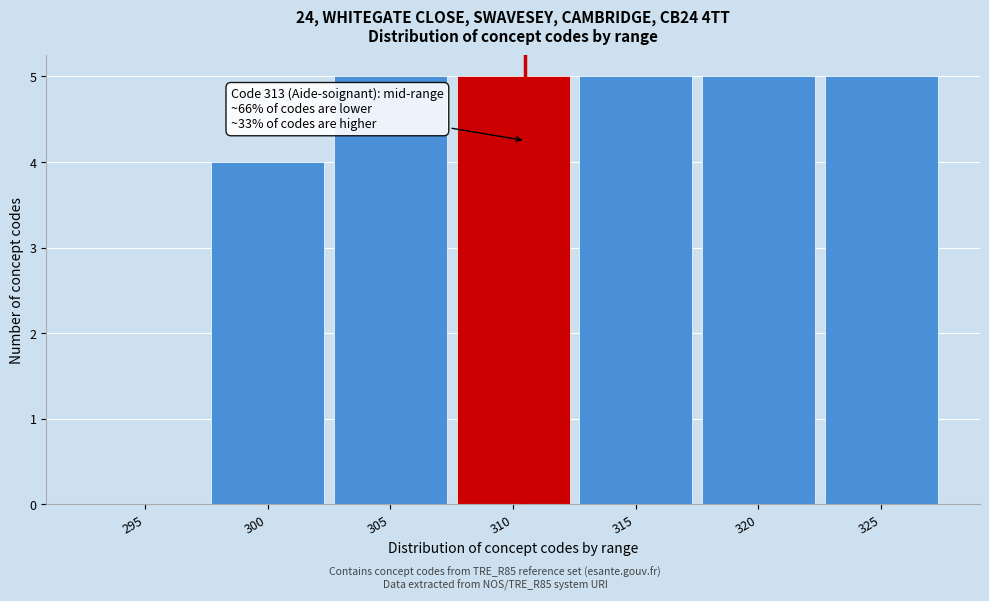

Reading left to right, what are all the values shown in this chart?

295=0	300=4	305=5	310=5	315=5	320=5	325=5